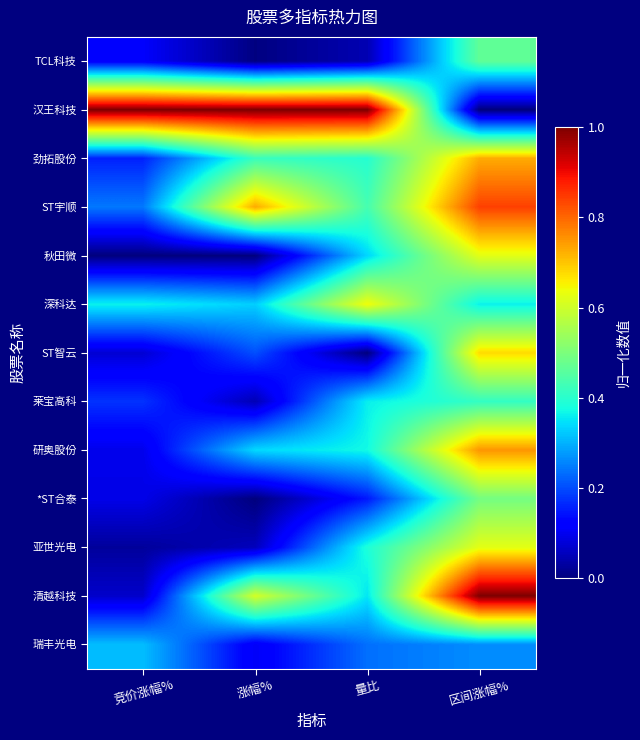

Rank the series by their maximum value, from highest to lowest.

汉王科技, 清越科技, ST宇顺, 研奥股份, 劲拓股份, ST智云, 深科达, 亚世光电, 秋田微, *ST合泰, TCL科技, 莱宝高科, 瑞丰光电